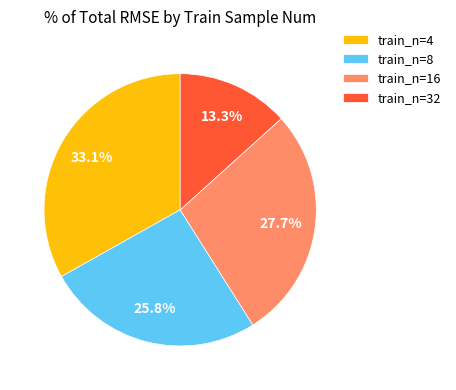

How many segments does this pie chart have?

4